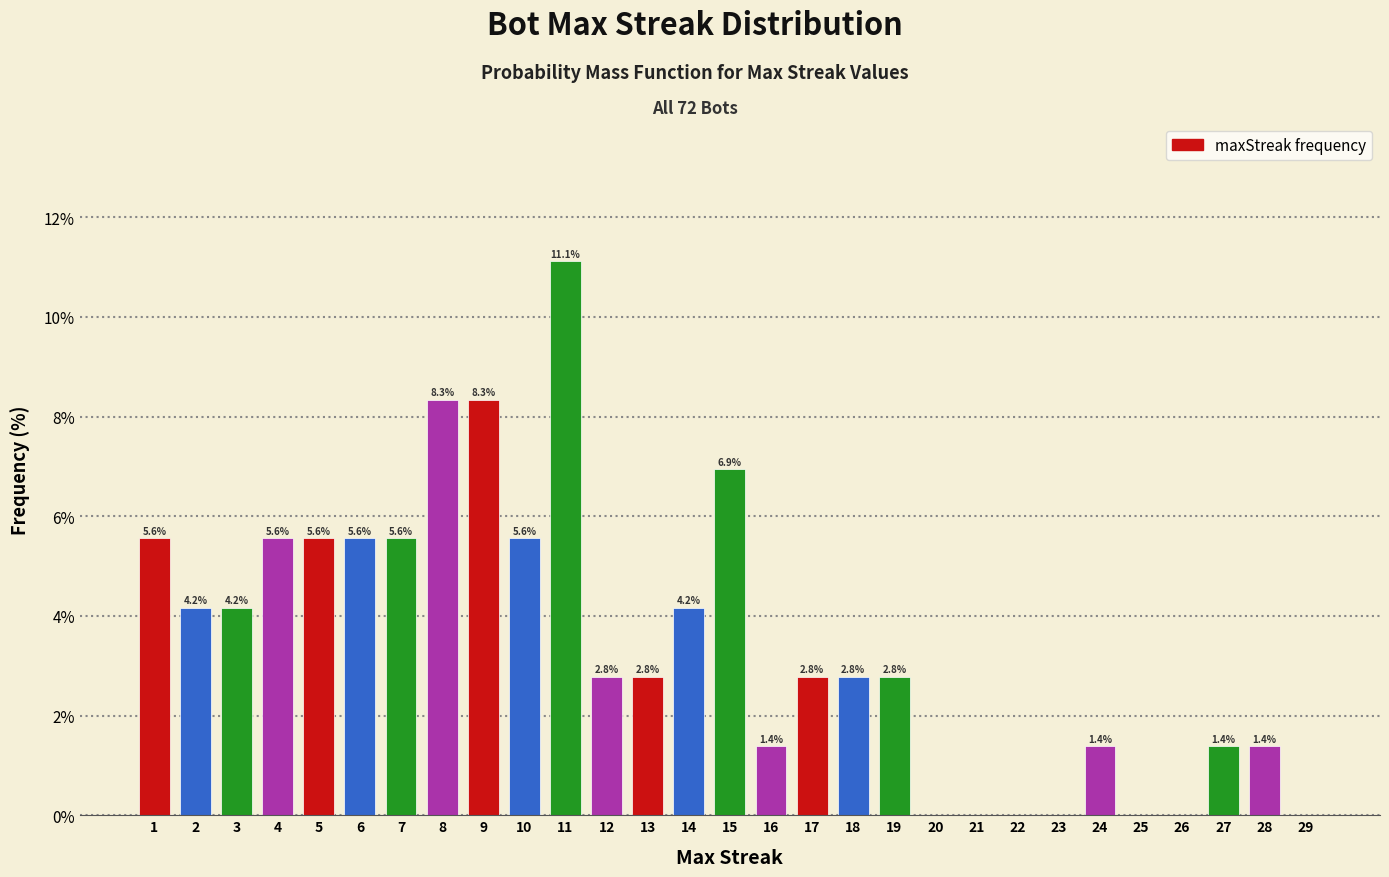

Over which range of the x-axis is the bar tallest?

10.5 to 11.5